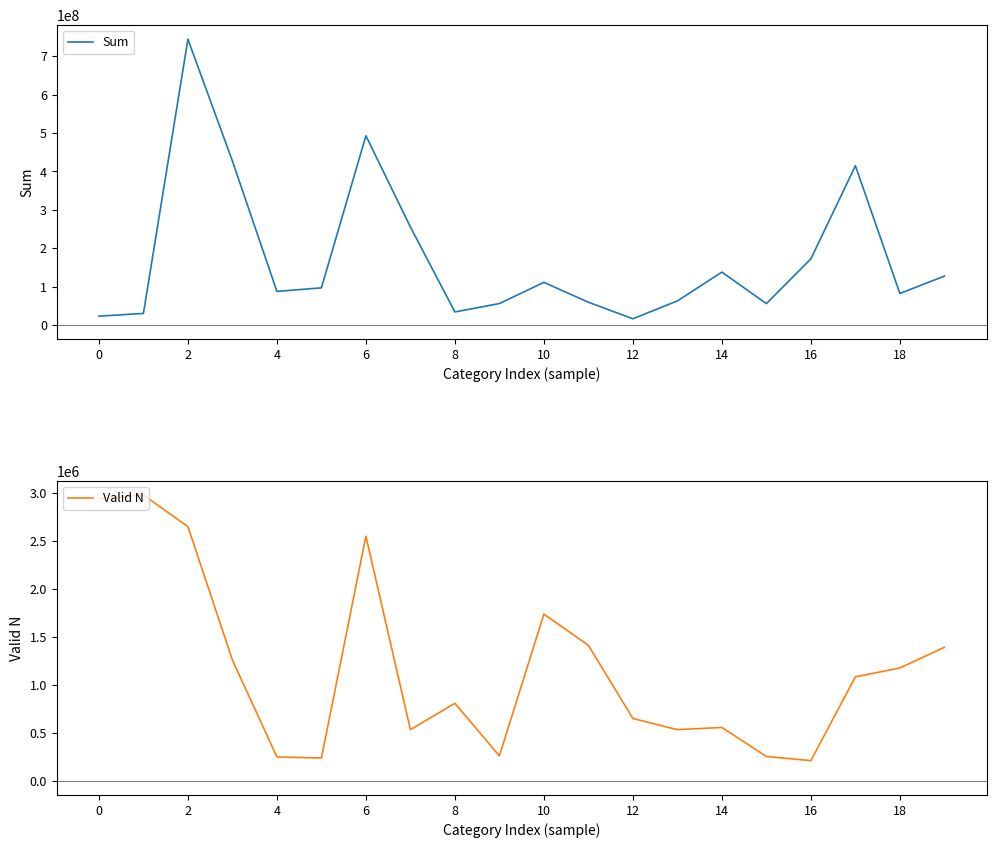

The value of Sum at 4 is 1185742238.4. True or false?

False